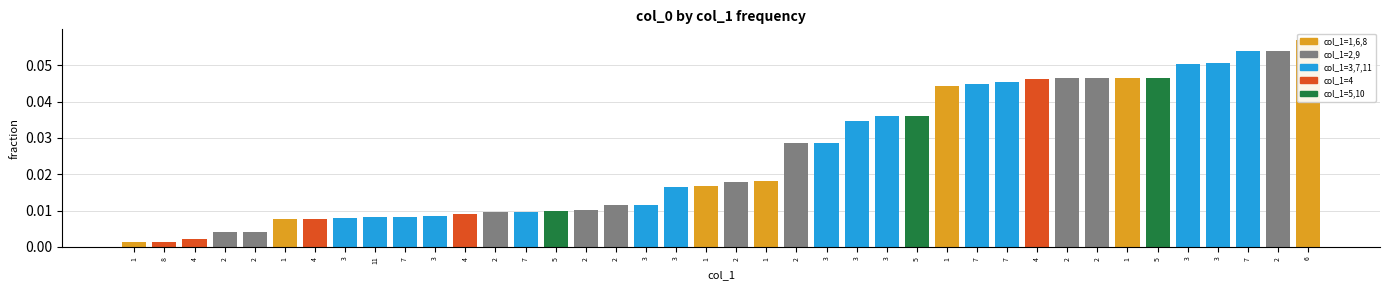

True or false: the data shows 0.0 at 2.

False